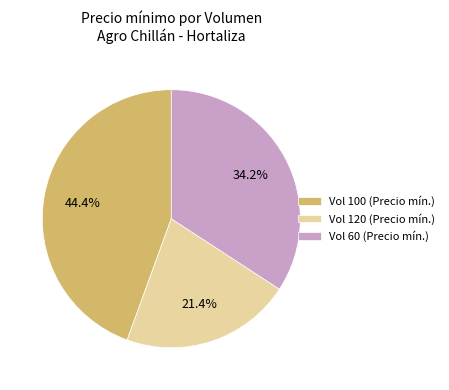

Which slice is the largest?

Vol 100 (Precio mín.)